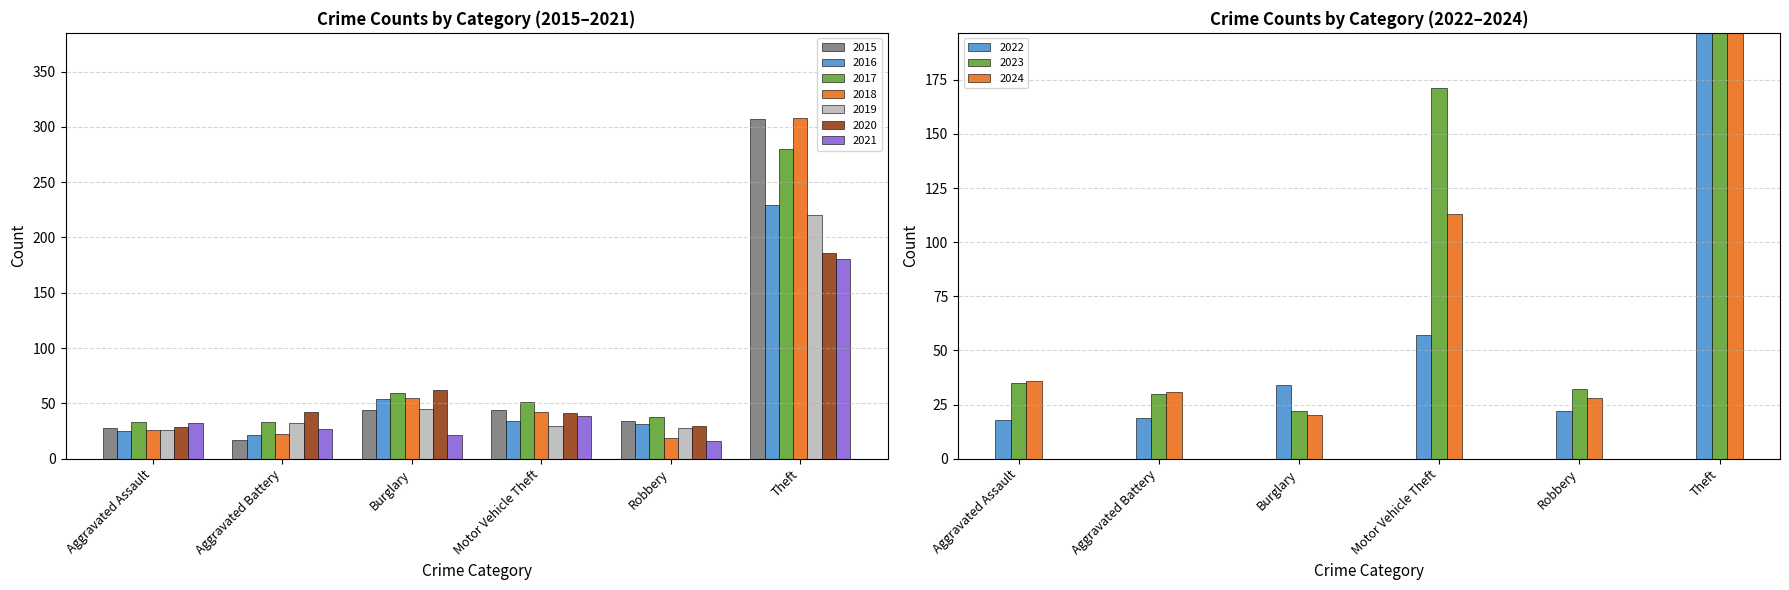

What is the average value of the 2021 series?

53